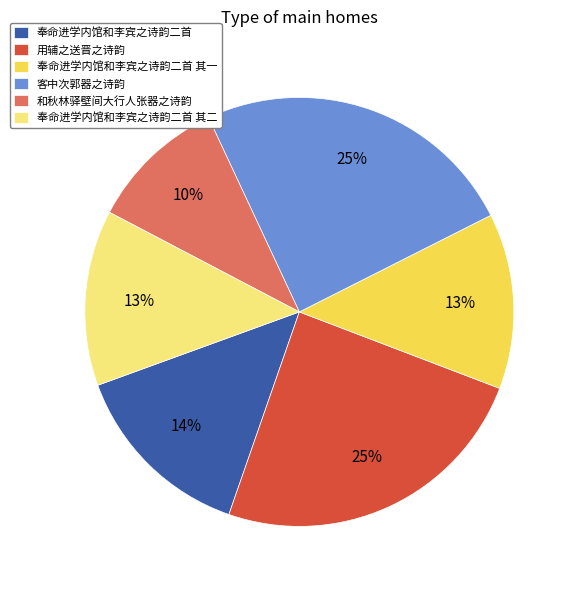

Count the number of slices in the pie.

6